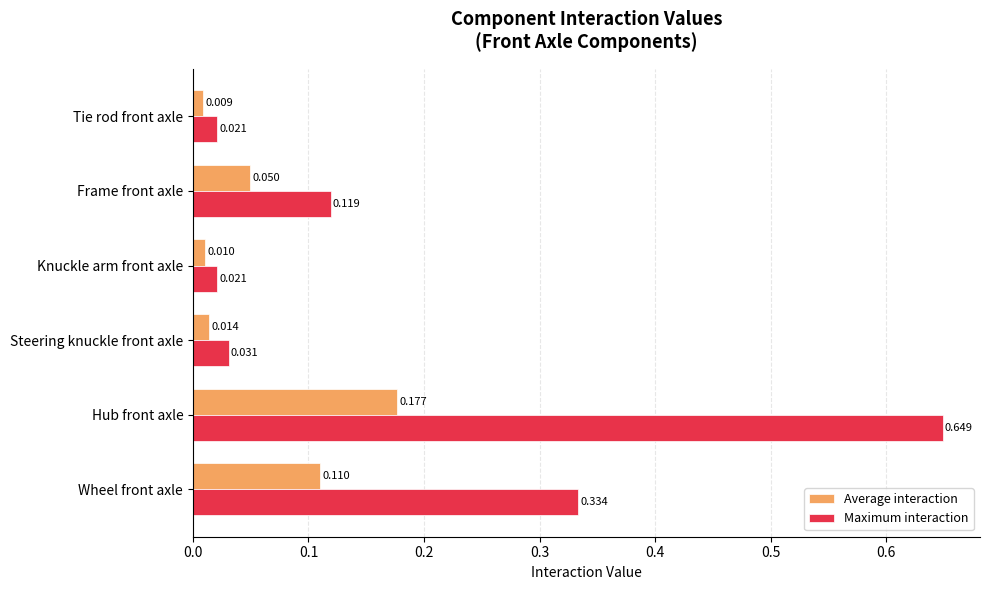

Rank the series by their average value, from highest to lowest.

Maximum interaction, Average interaction